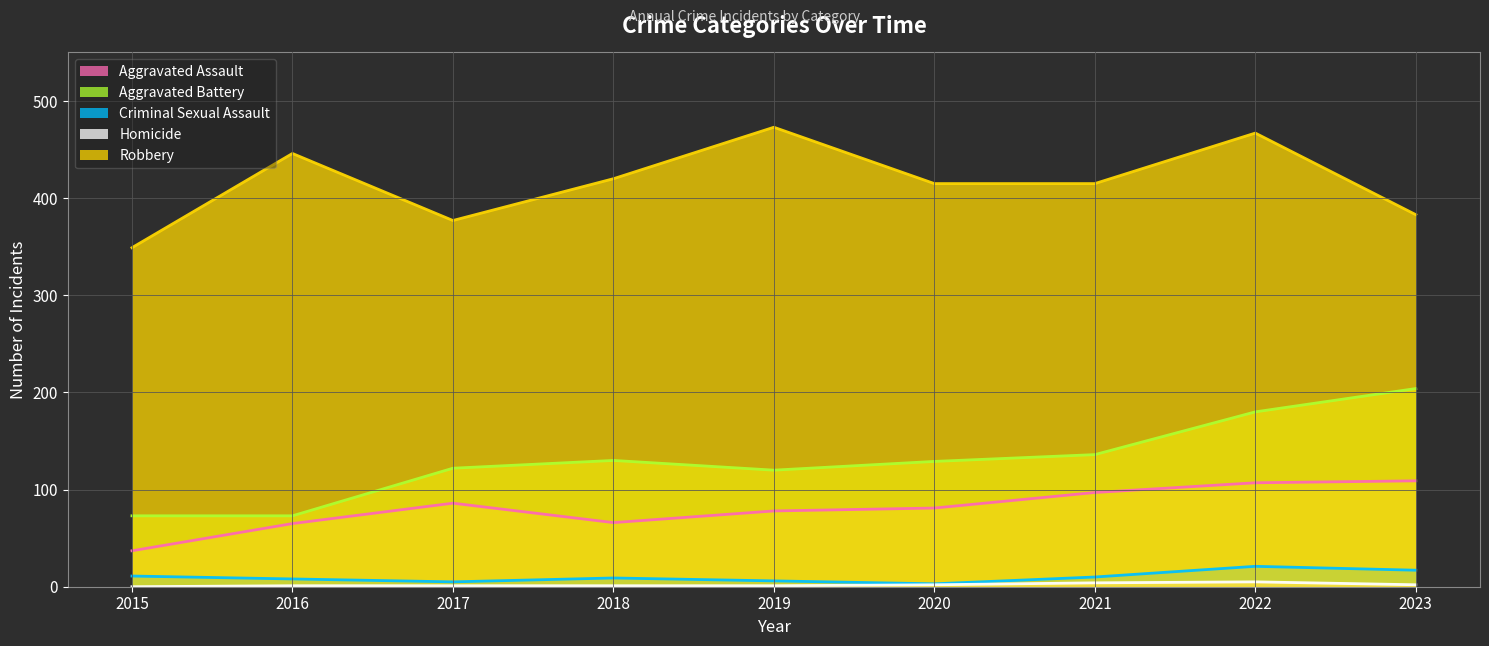

What is the total value across all series at 2018?

626